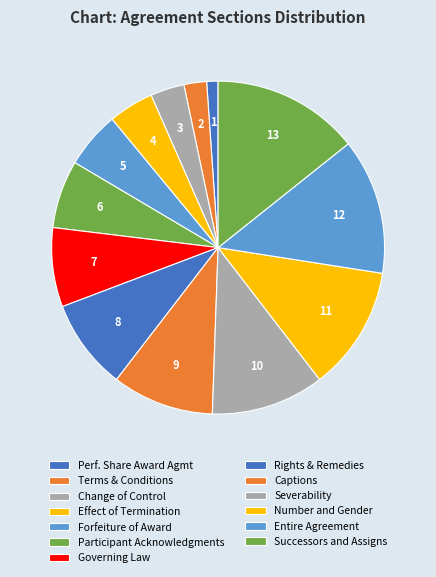

How many slices are in this pie chart?

13